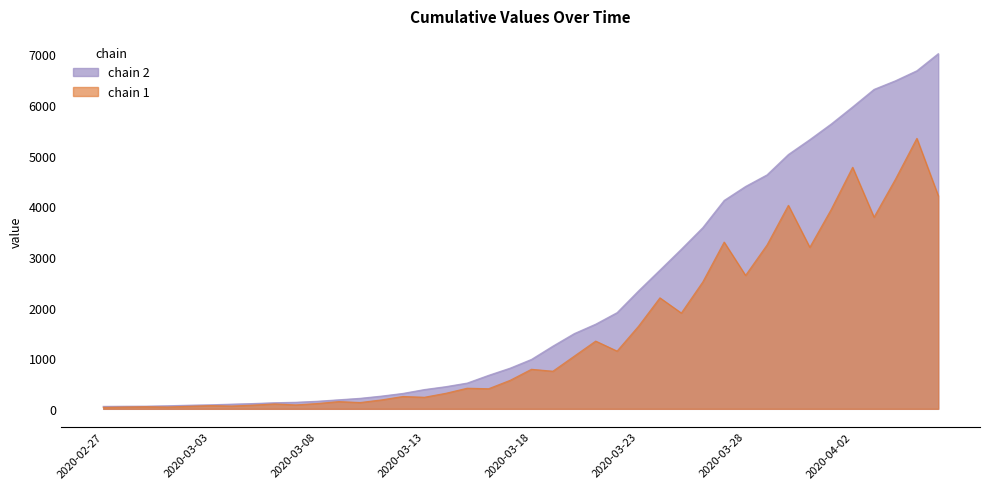

The chart shows a value of 252 at 2020-03-11. True or false?

True